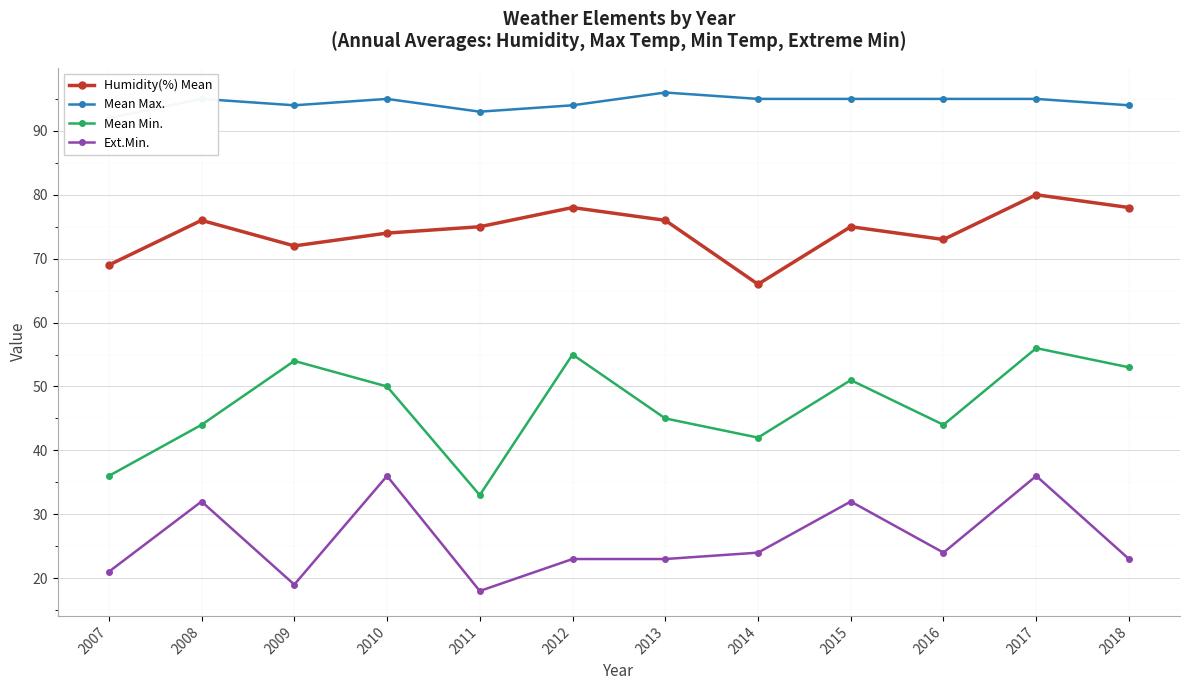

Rank the categories by Humidity(%) Mean value from lowest to highest.

2014, 2007, 2009, 2016, 2010, 2011, 2015, 2008, 2013, 2012, 2018, 2017